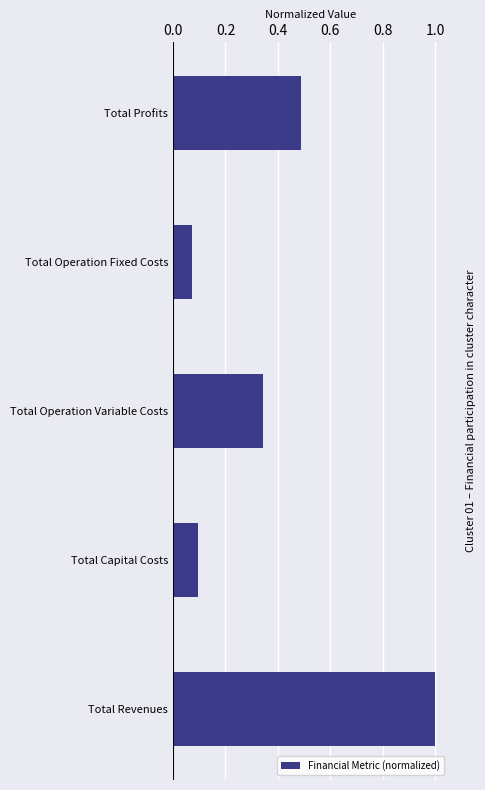

How many series are shown in this chart?

1